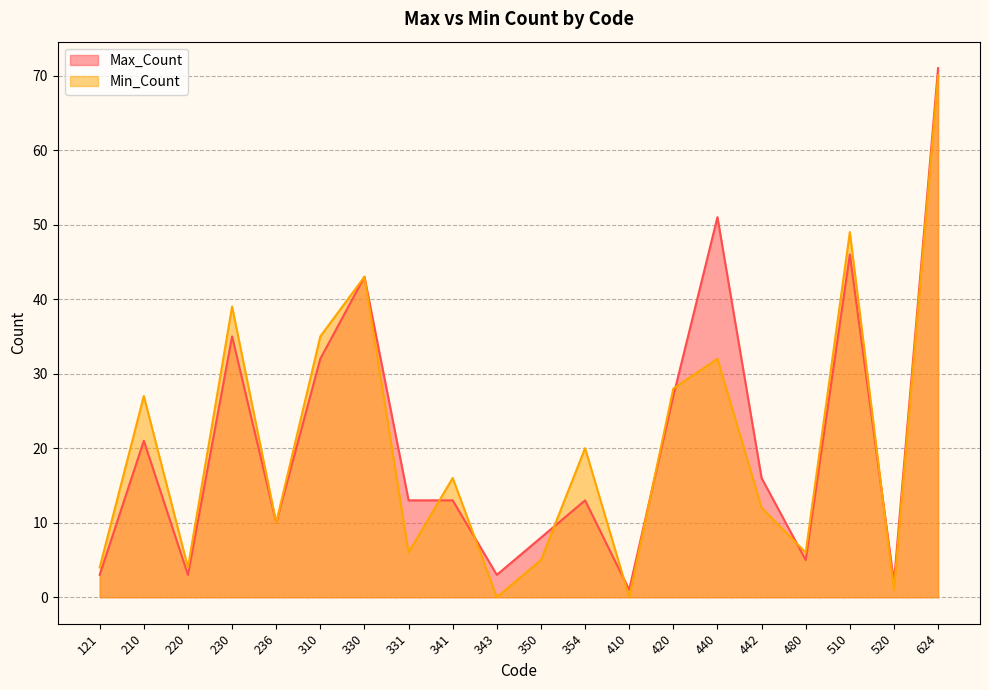

At which label does Min_Count first exceed 16?

210